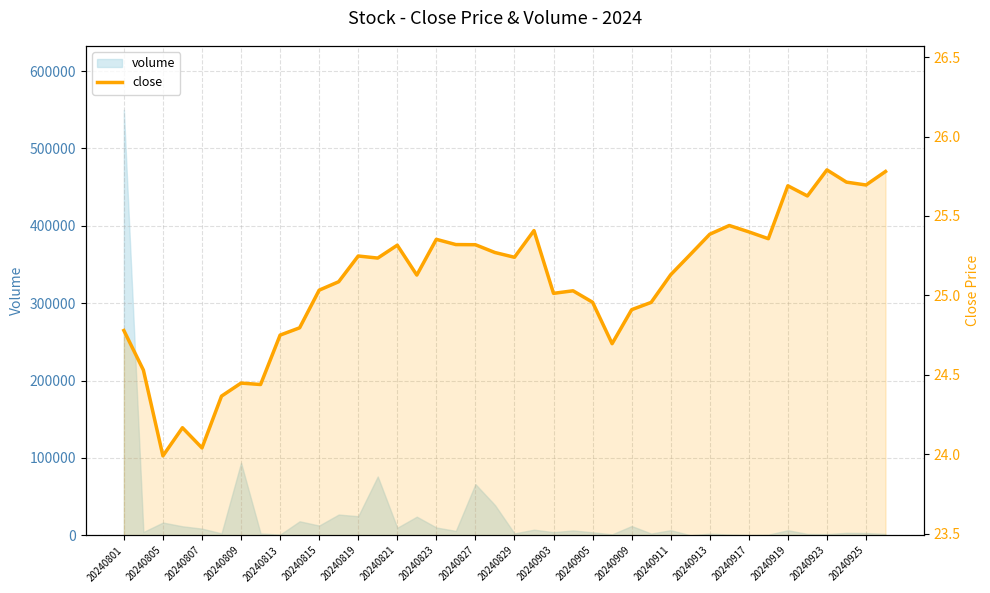

Is it true that the value at 33 is 25.4?

True